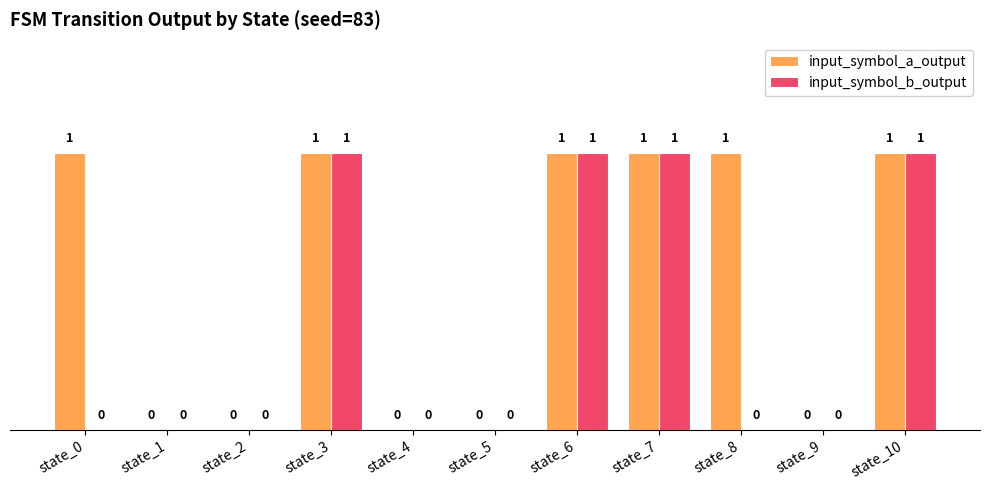

True or false: input_symbol_a_output has a value of 1 at state_2.

False